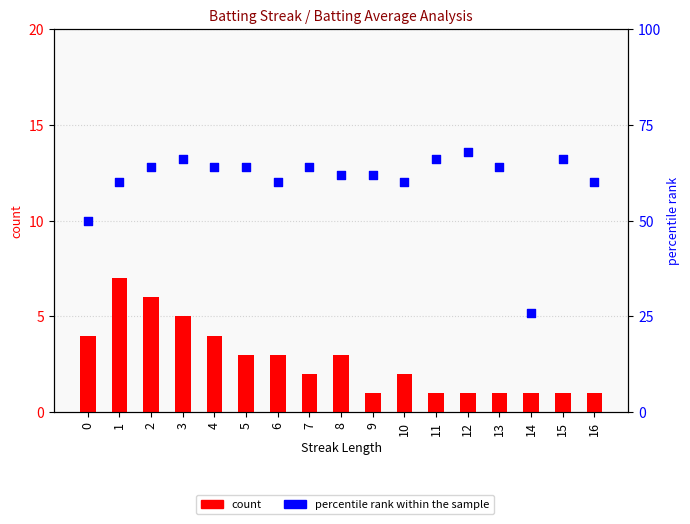

Which series contains the highest Y value?

percentile rank within the sample